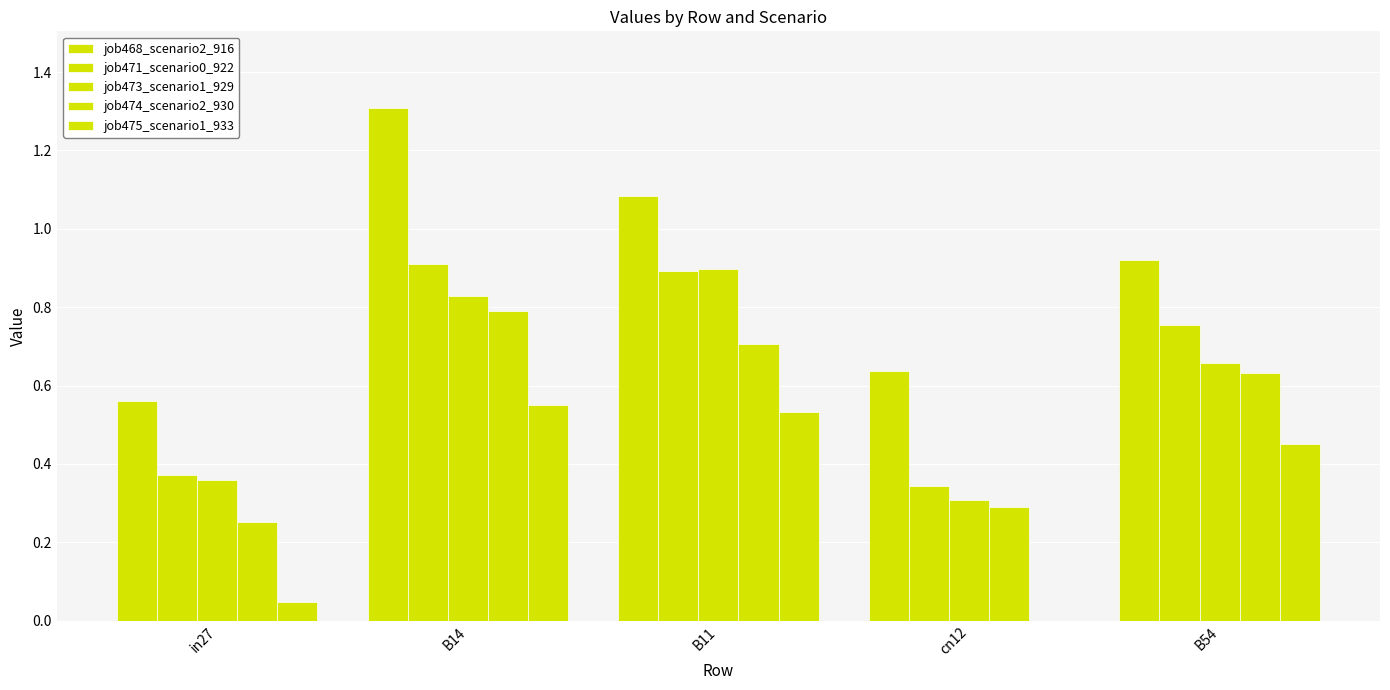

How many groups of bars are there?

5